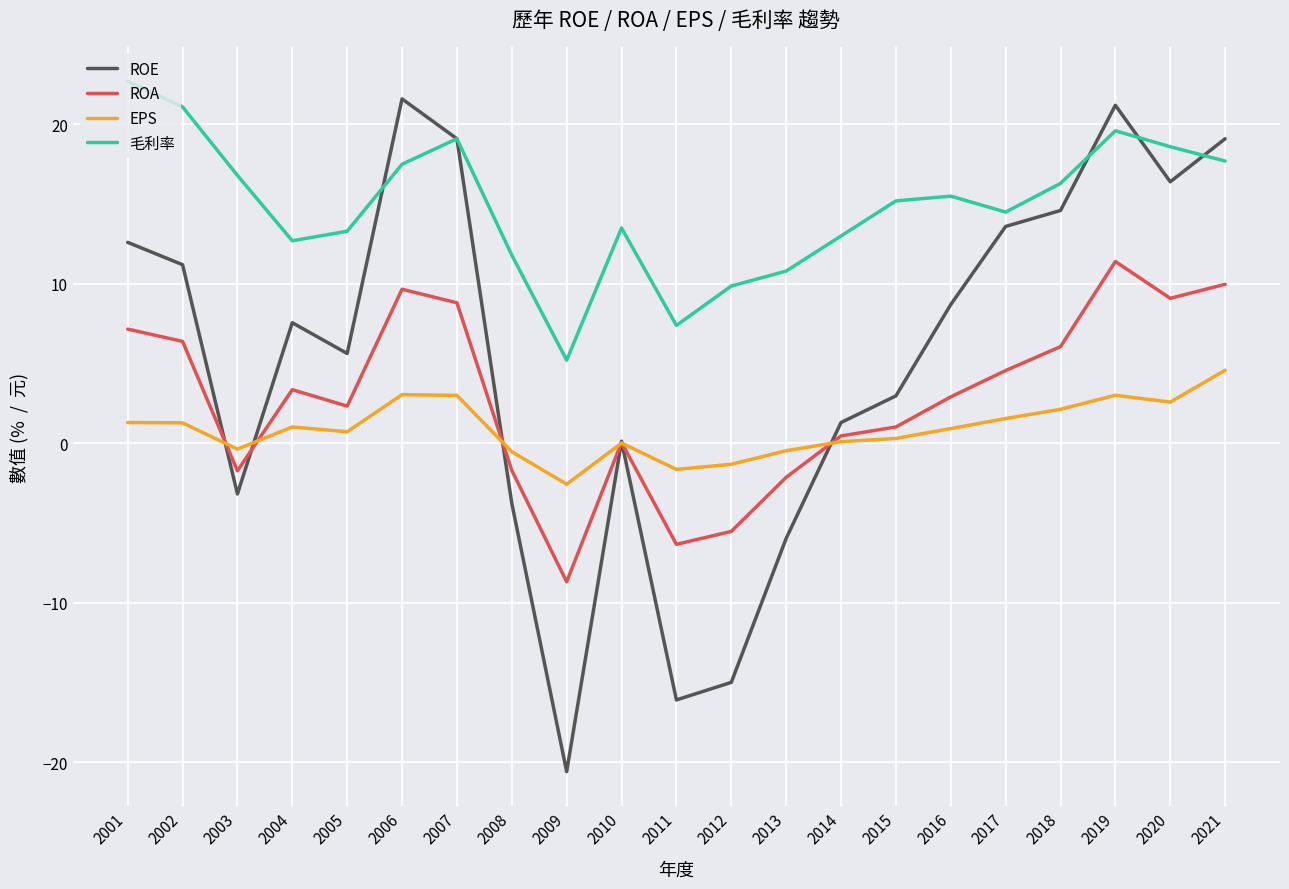

Which series has the largest total across all categories?

毛利率